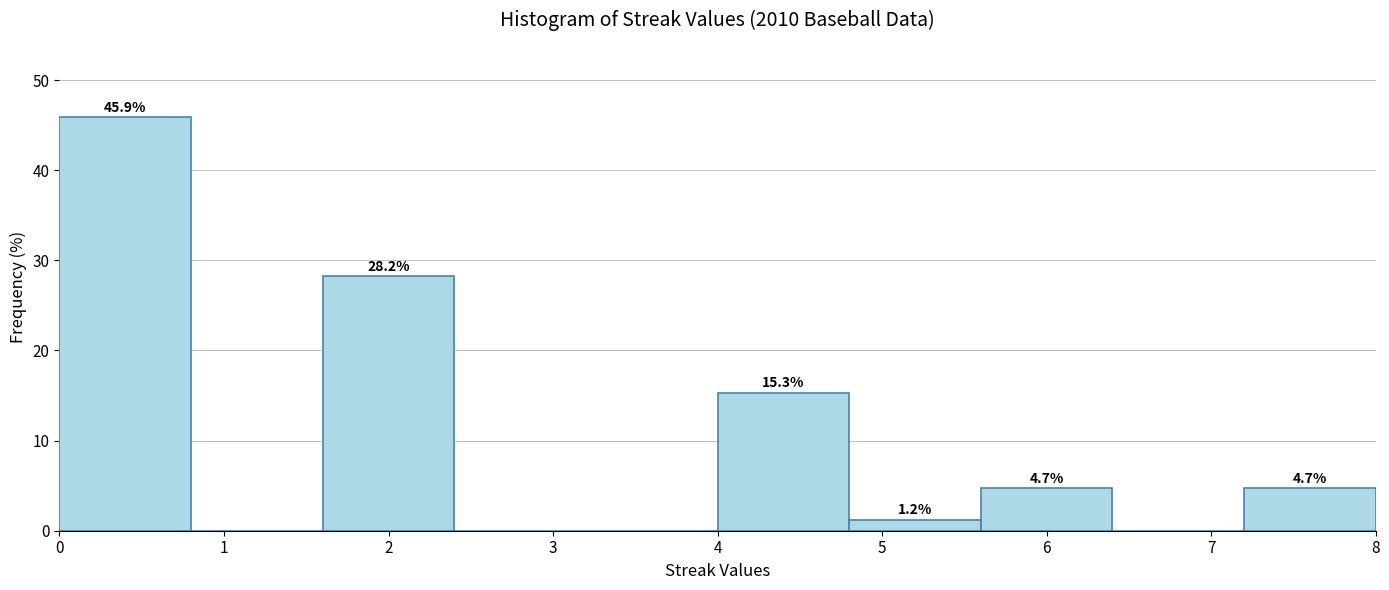

Which range on the x-axis has the tallest bar?

0.0 to 0.8